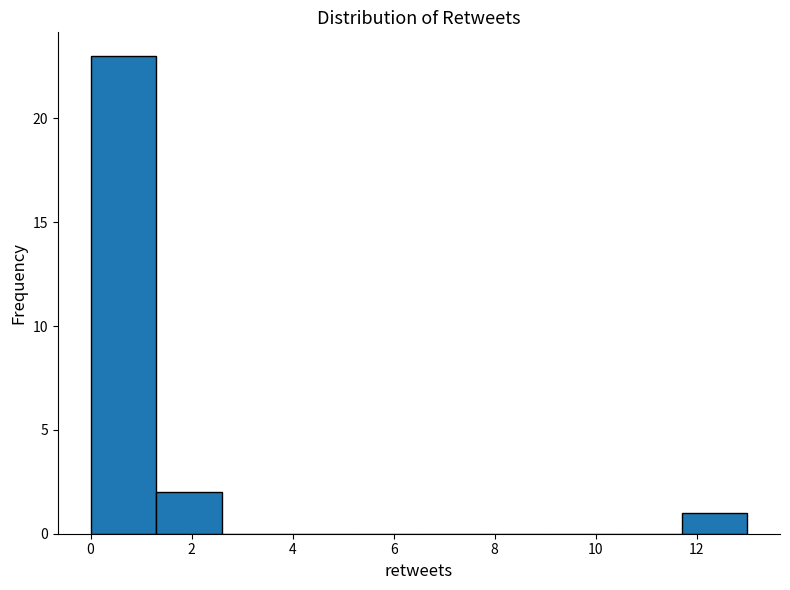

Reading left to right, transcribe this chart: for each bar, give the range it covers on the x-axis and its height. Neither the bar edges nor the heights are printed on the chart, so give them approximately, as read against the axes.

0.0 to 1.3: 23
1.3 to 2.6: 2
2.6 to 3.9: 0
3.9 to 5.2: 0
5.2 to 6.5: 0
6.5 to 7.8: 0
7.8 to 9.1: 0
9.1 to 10.4: 0
10.4 to 11.7: 0
11.7 to 13.0: 1